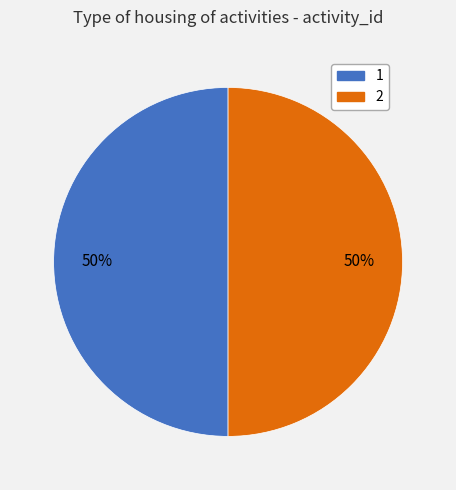

What is the ratio of the value at 2 to the value at 1?

1.0